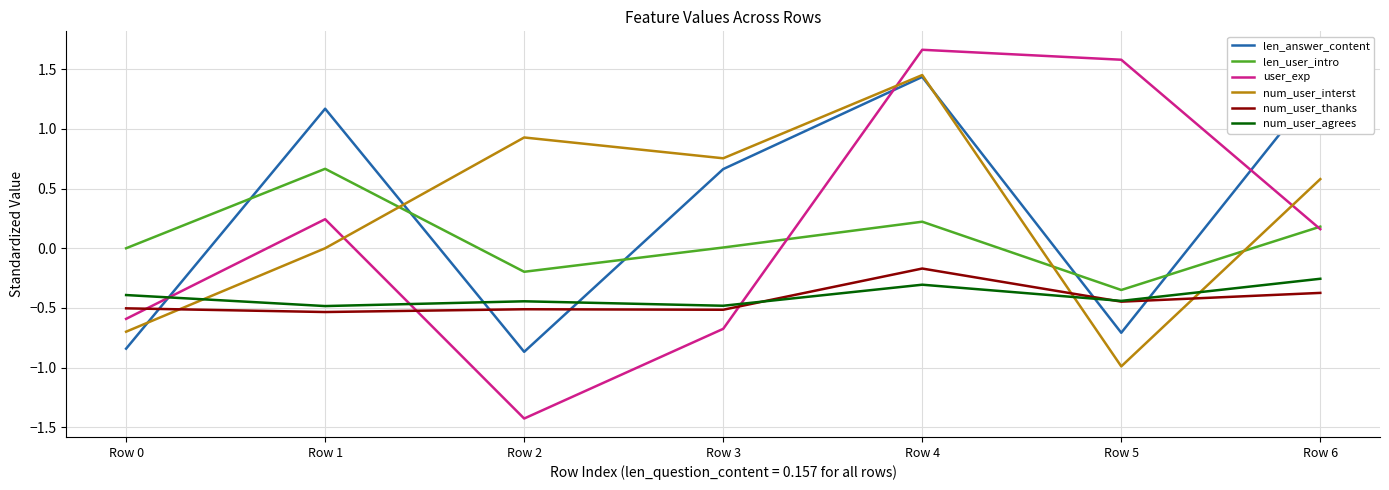

Is the value of num_user_interst at Row 3 greater than the value of user_exp at Row 6?

Yes